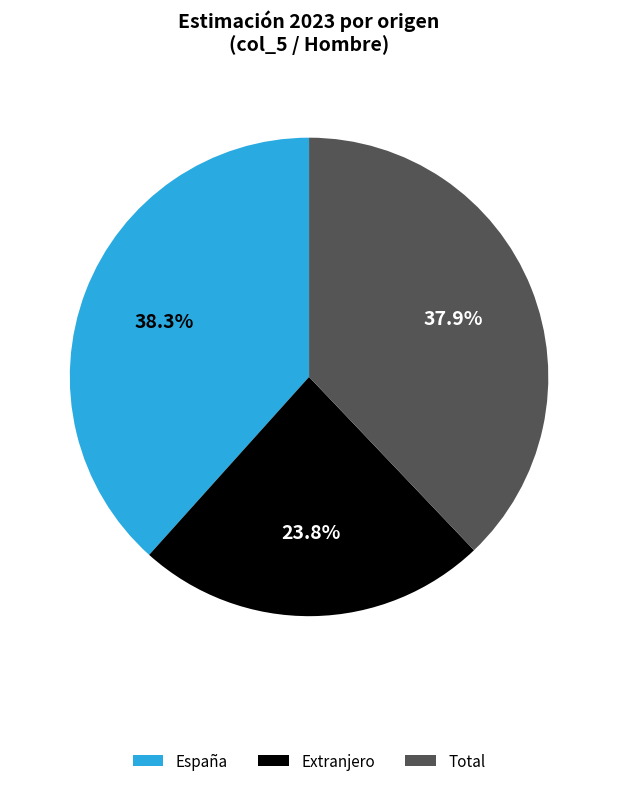

To the nearest percent, what percentage of the pie is Extranjero?

24%